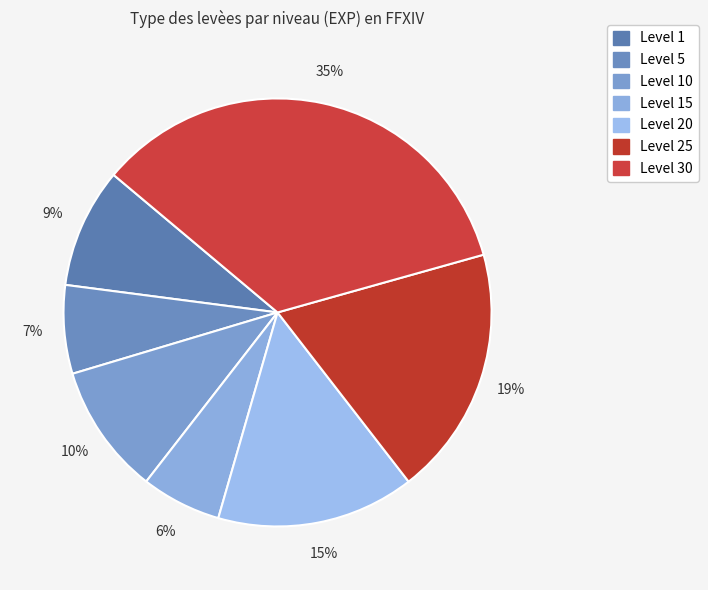

To the nearest percent, what is the average slice percentage?

14%